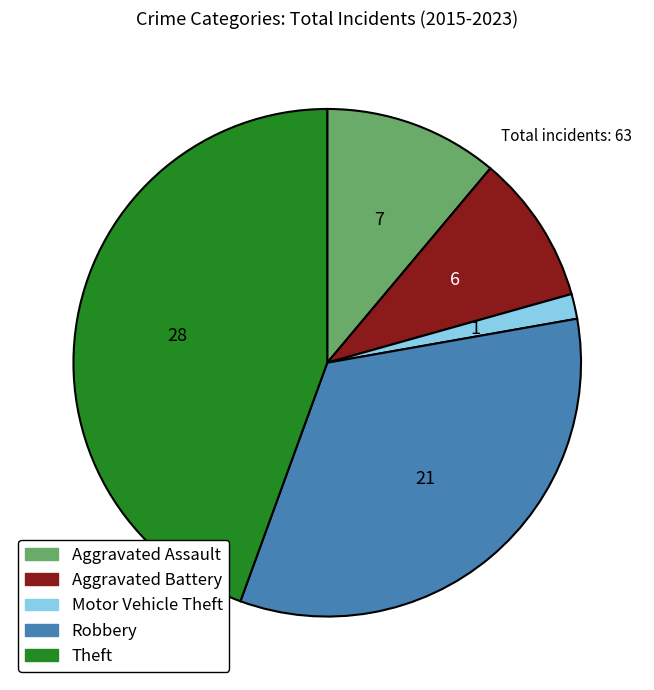

Which slice is the smallest?

Motor Vehicle Theft